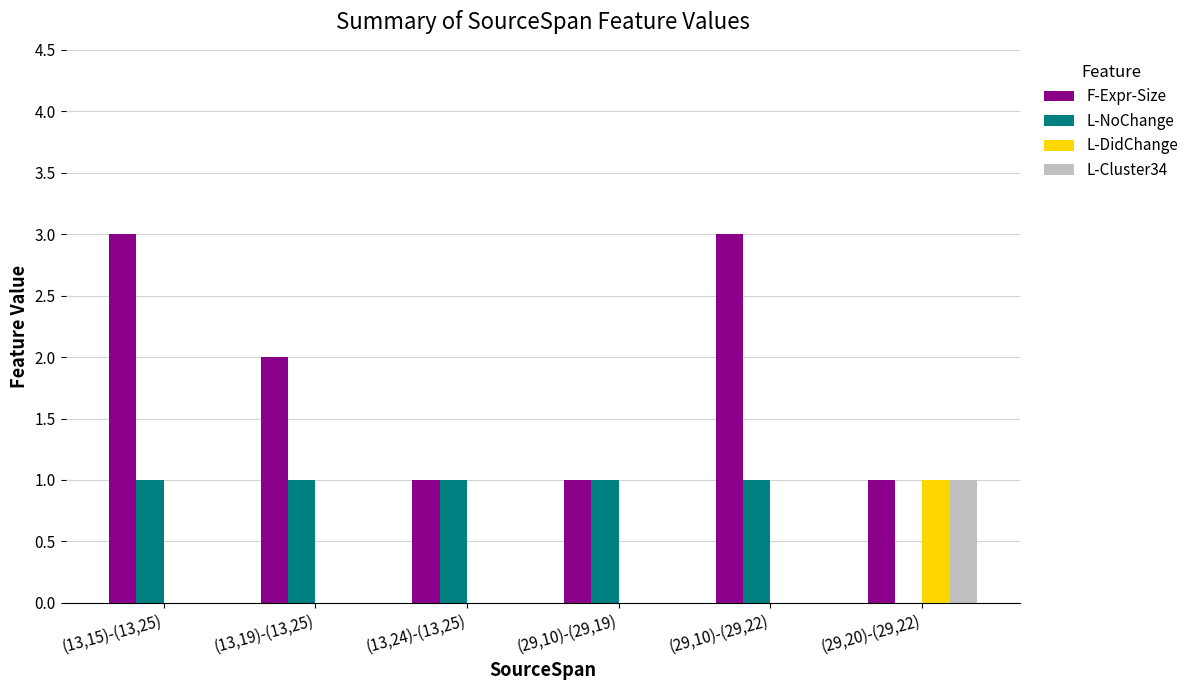

What are all the series names shown in the legend?

F-Expr-Size, L-NoChange, L-DidChange, L-Cluster34